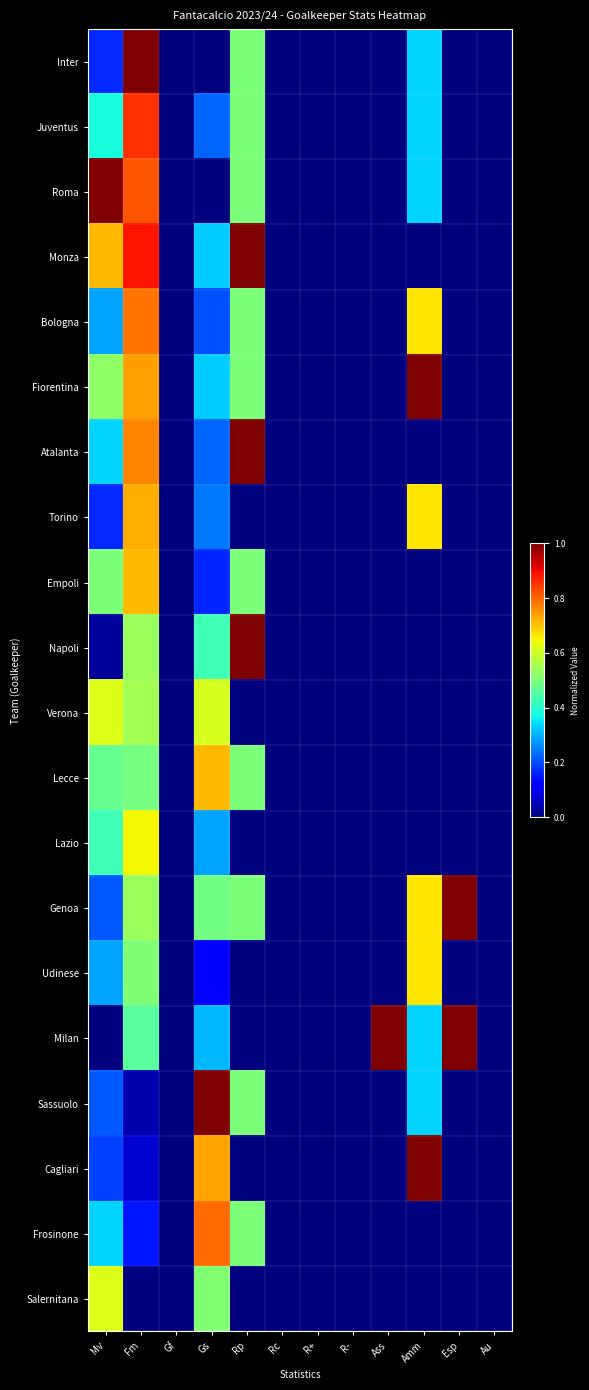

At which category does the chart reach its minimum across all series?

Gf